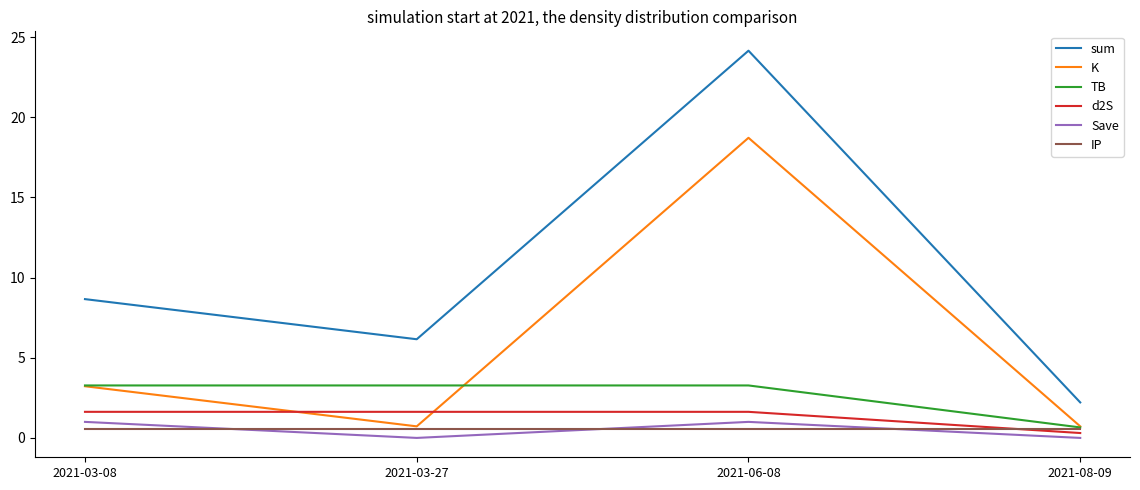

What is the sum of all sum values?

41.2